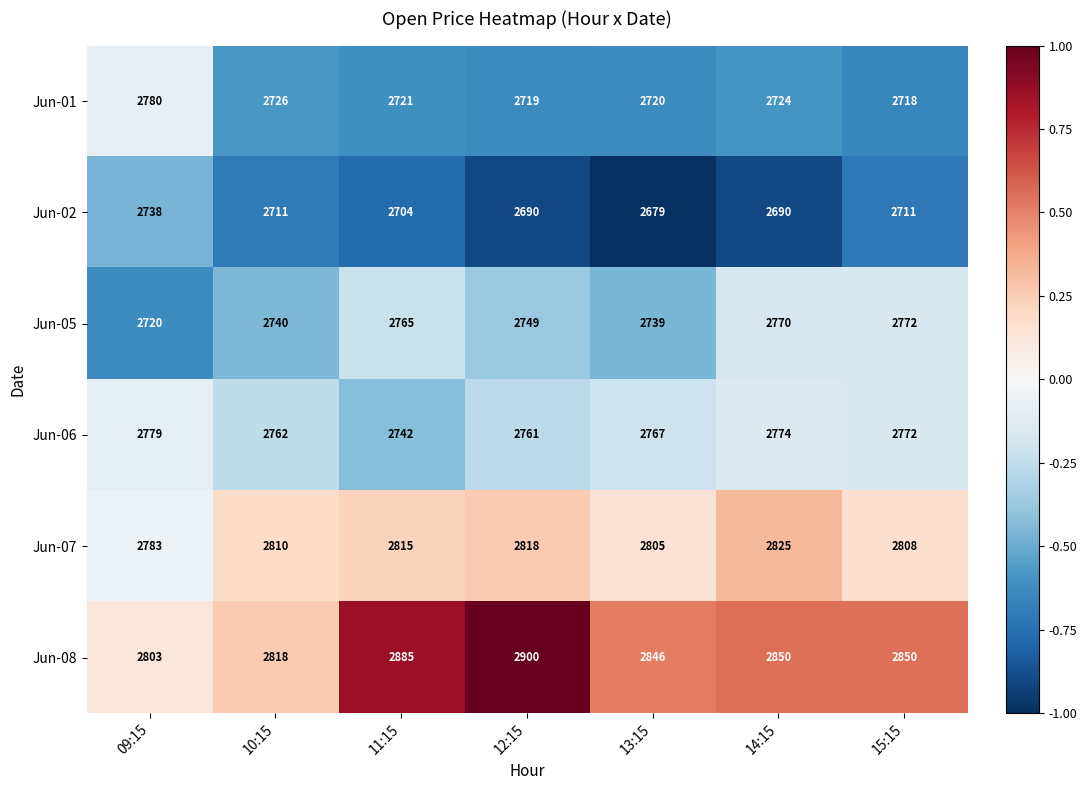

What is the sum of the Jun-06 values at 13:15 and 09:15?

5546